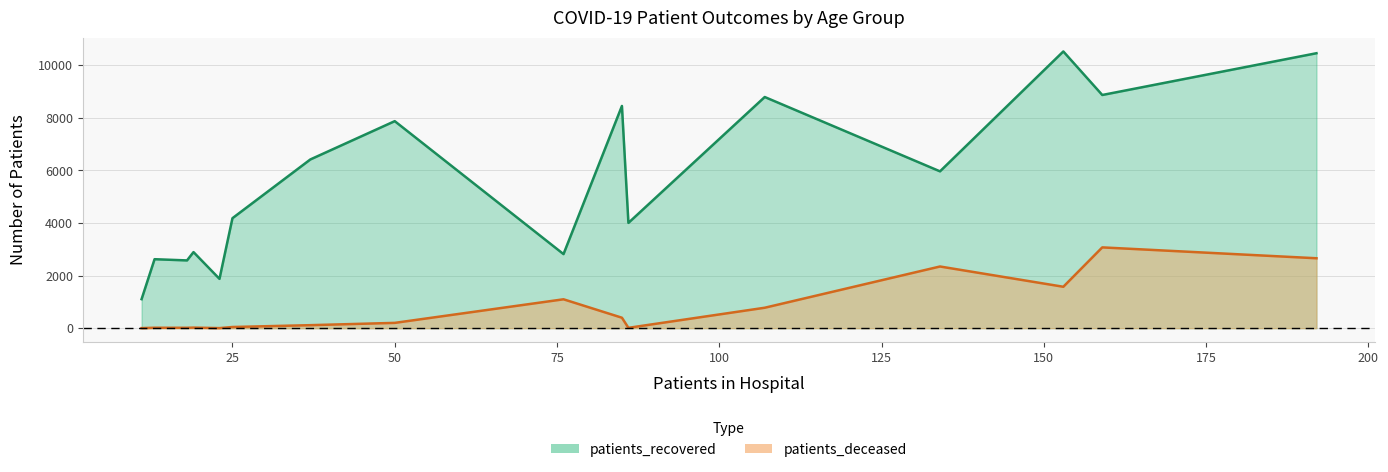

True or false: patients_deceased has a value of 202 at 55-59.

True